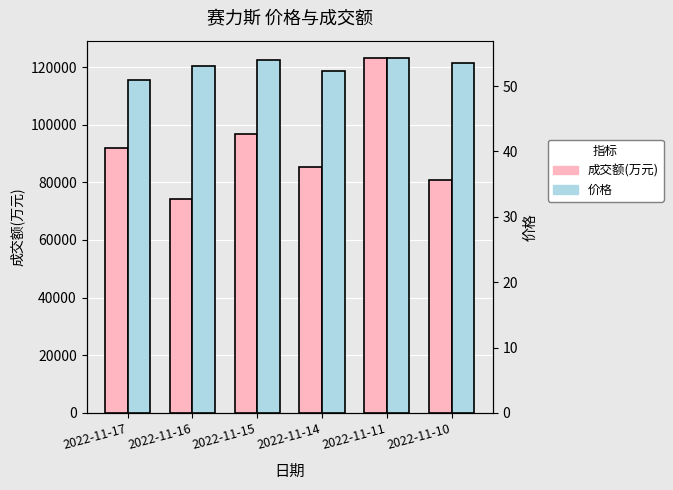

What is the maximum value shown in the chart?

123022.0